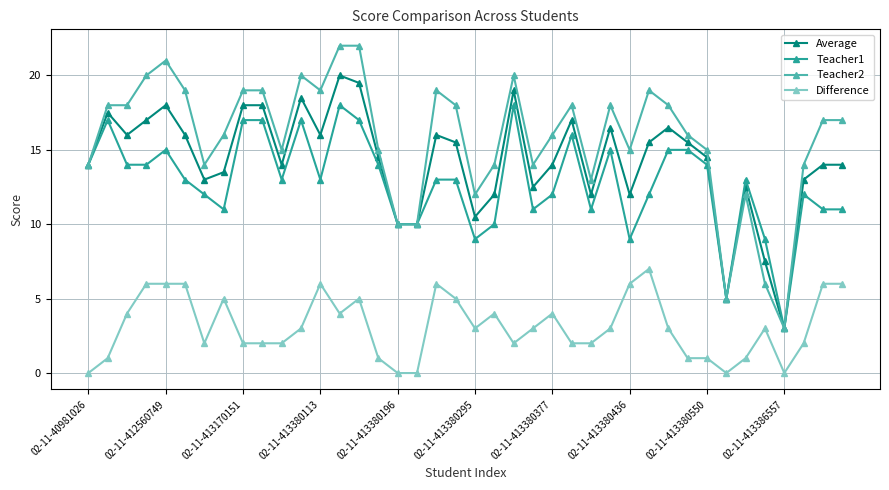

True or false: Difference and Teacher2 cross at least once.

False